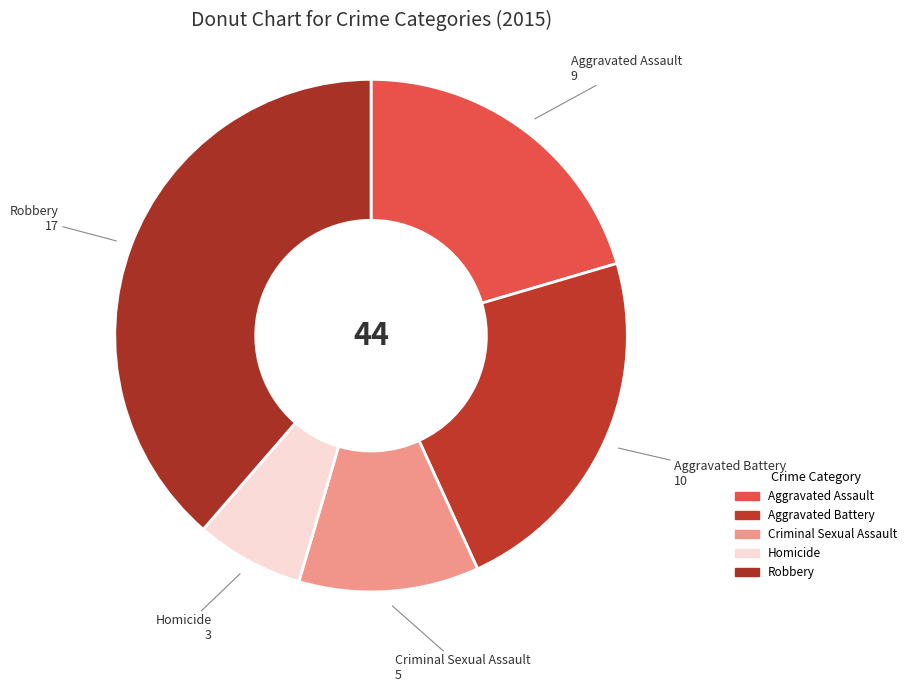

Which has a higher value, Homicide or Aggravated Battery?

Aggravated Battery